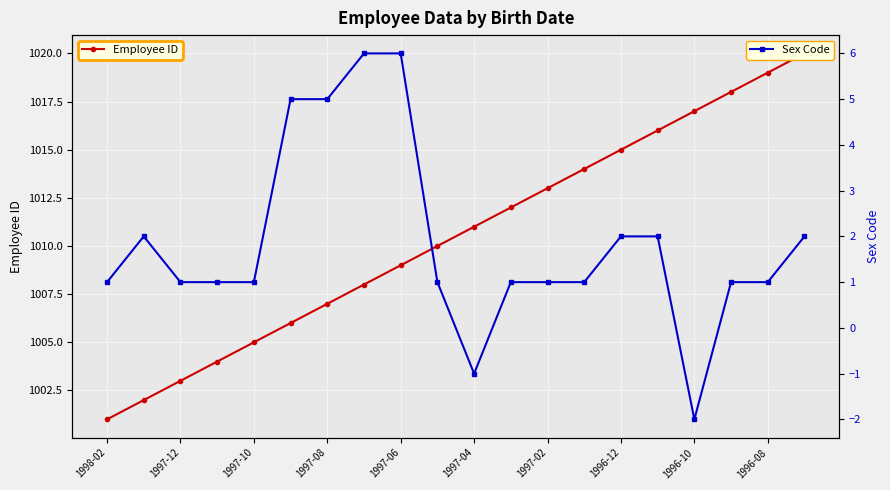

Which series has the largest range (max minus min)?

Employee ID